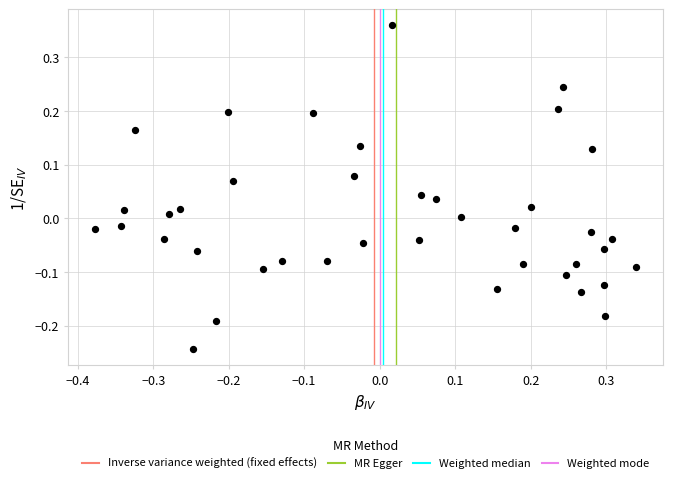

What is the range of Y values (max minus min)?

0.6